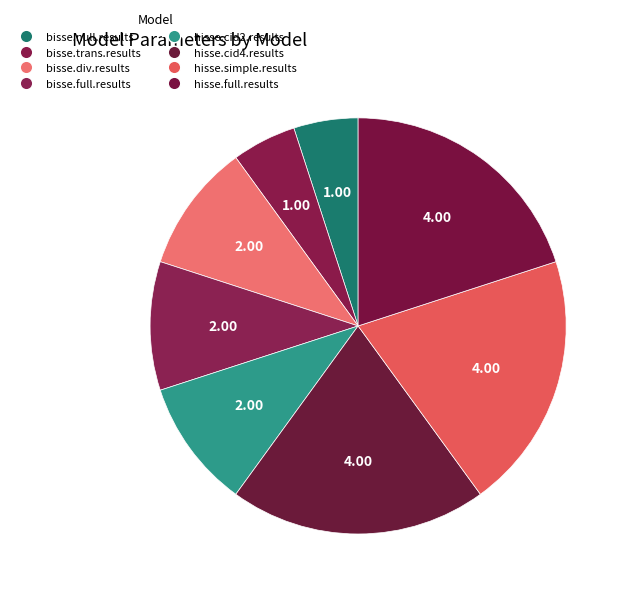

To the nearest percent, what is the average slice percentage?

12%